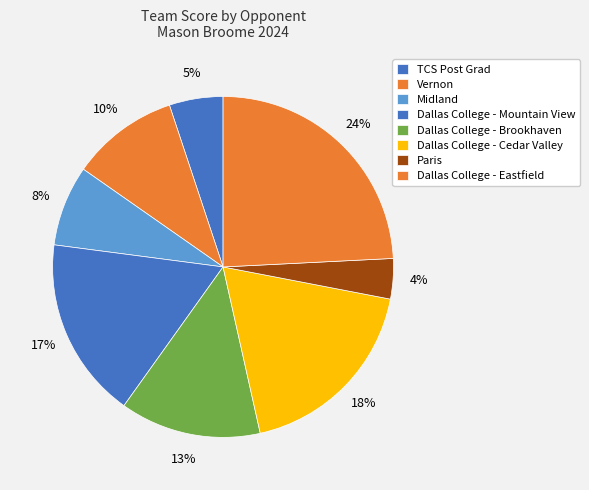

Count the number of slices in the pie.

8